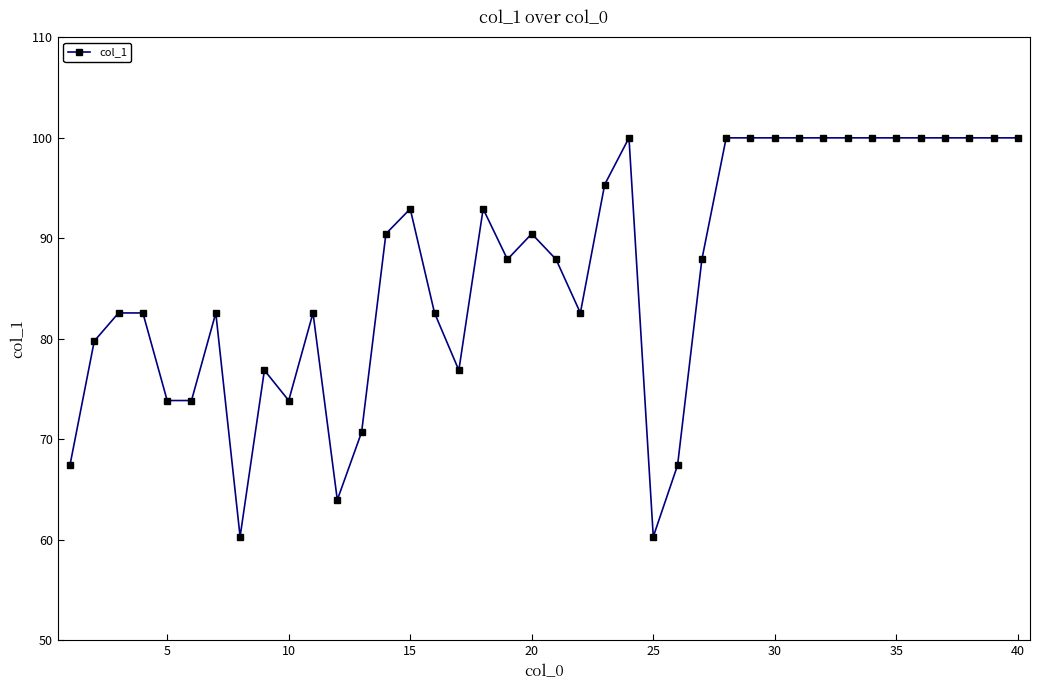

True or false: the data has more than 1 interior local peaks.

True